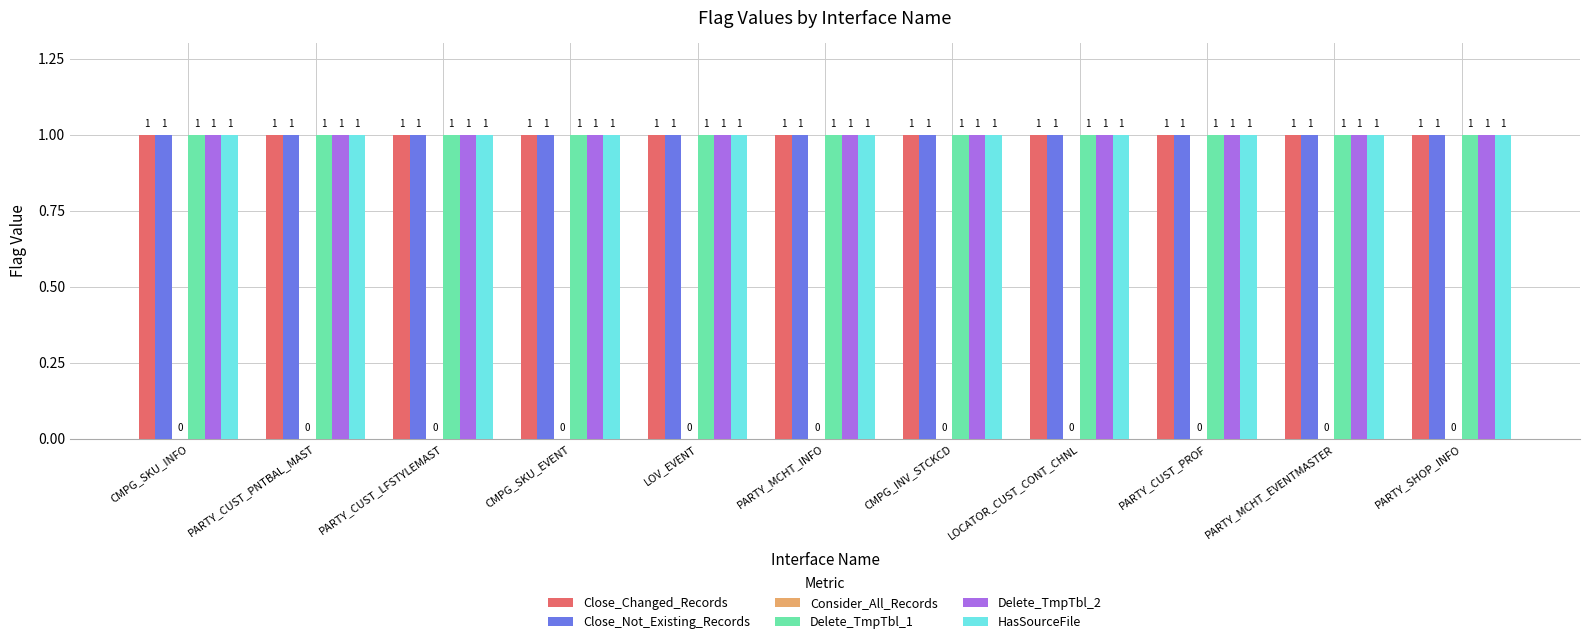

Reading right to left, extract all data points from this chart.

Close_Changed_Records: 1	1	1	1	1	1	1	1	1	1	1
Close_Not_Existing_Records: 1	1	1	1	1	1	1	1	1	1	1
Consider_All_Records: 0	0	0	0	0	0	0	0	0	0	0
Delete_TmpTbl_1: 1	1	1	1	1	1	1	1	1	1	1
Delete_TmpTbl_2: 1	1	1	1	1	1	1	1	1	1	1
HasSourceFile: 1	1	1	1	1	1	1	1	1	1	1